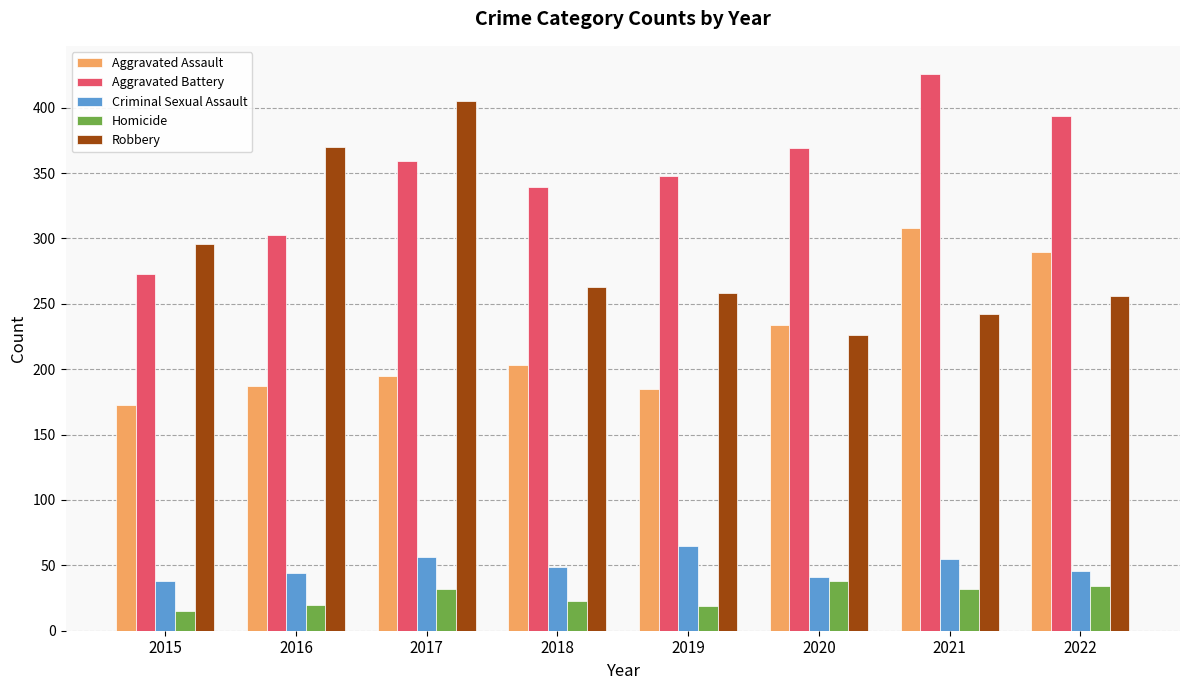

Which category has the lowest value in the Aggravated Battery series?

2015